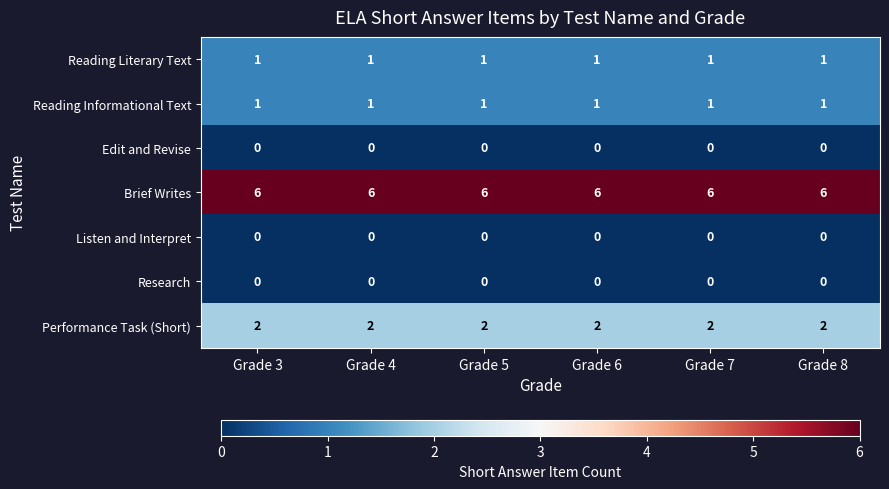

Which series has the largest total across all categories?

Brief Writes